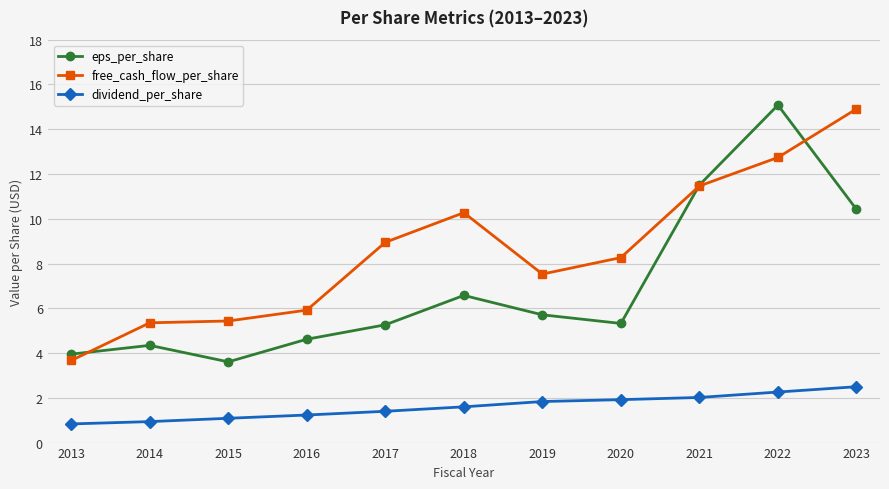

Rank the series at 2016 from highest to lowest value.

free_cash_flow_per_share, eps_per_share, dividend_per_share